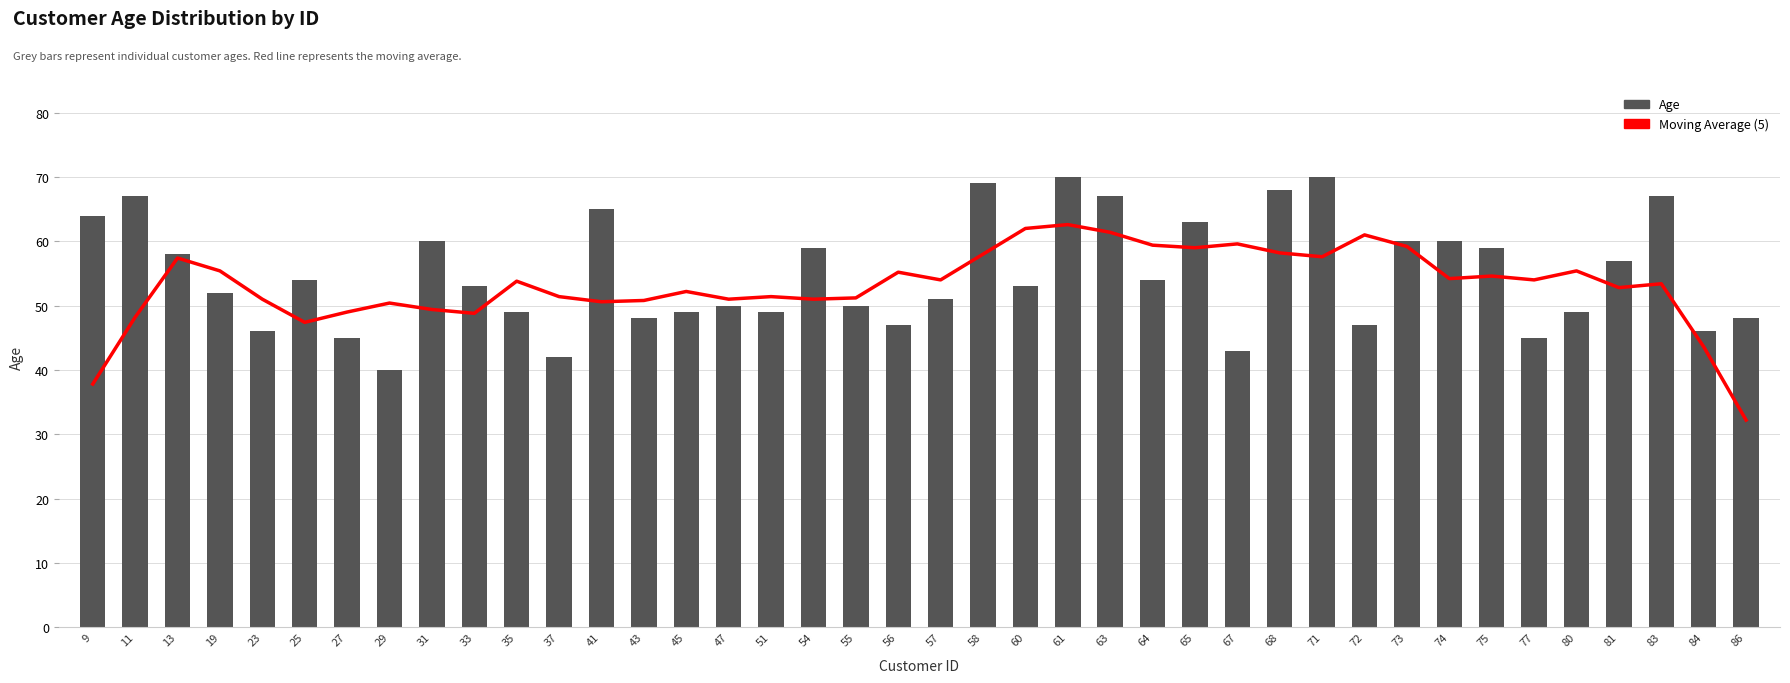

Which label corresponds to the smallest value in the chart?

86